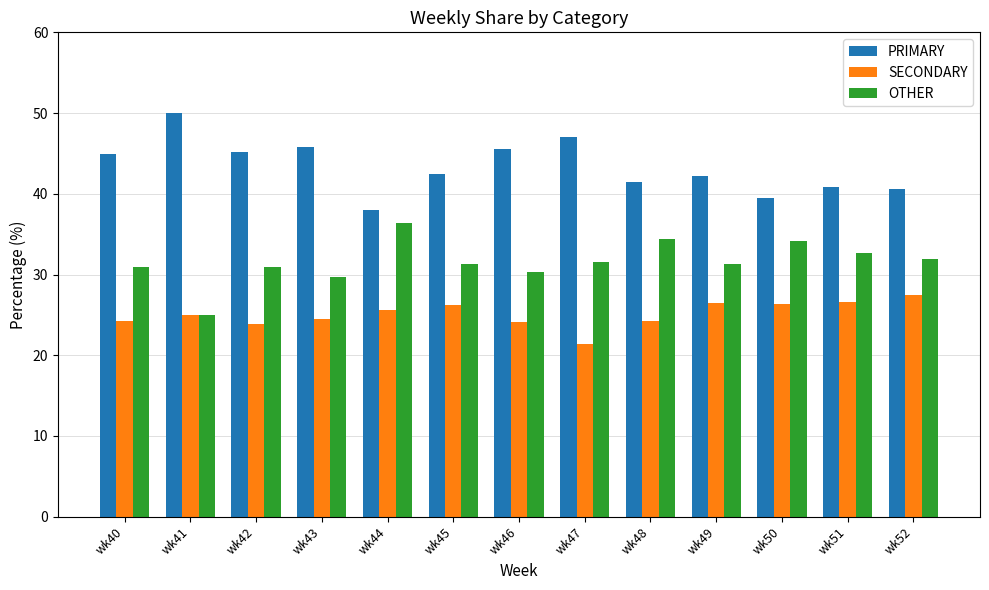

Which label corresponds to the smallest value in the chart?

wk47